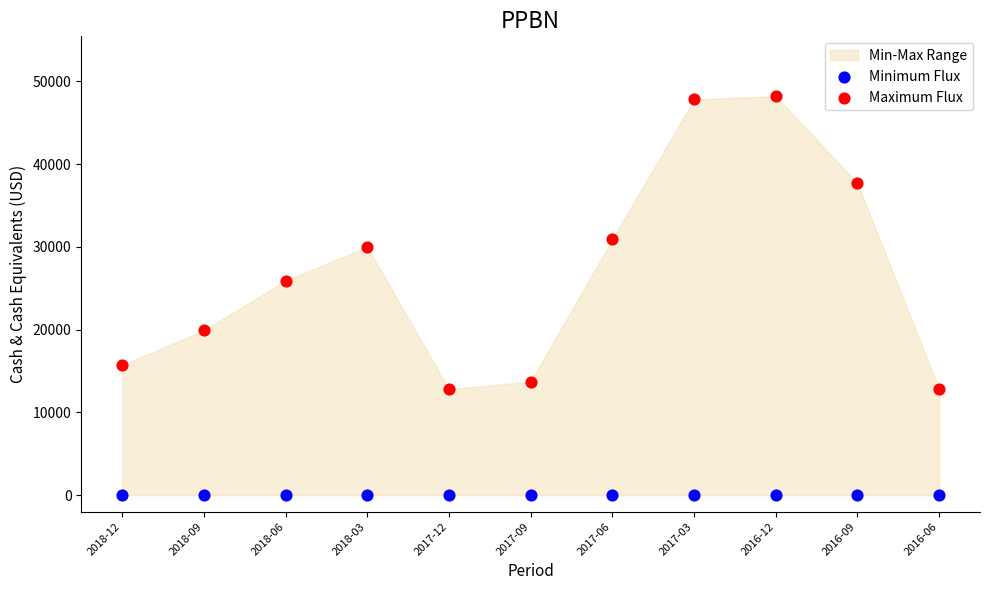

Across all series, what Y value is closest to 24100?

25900